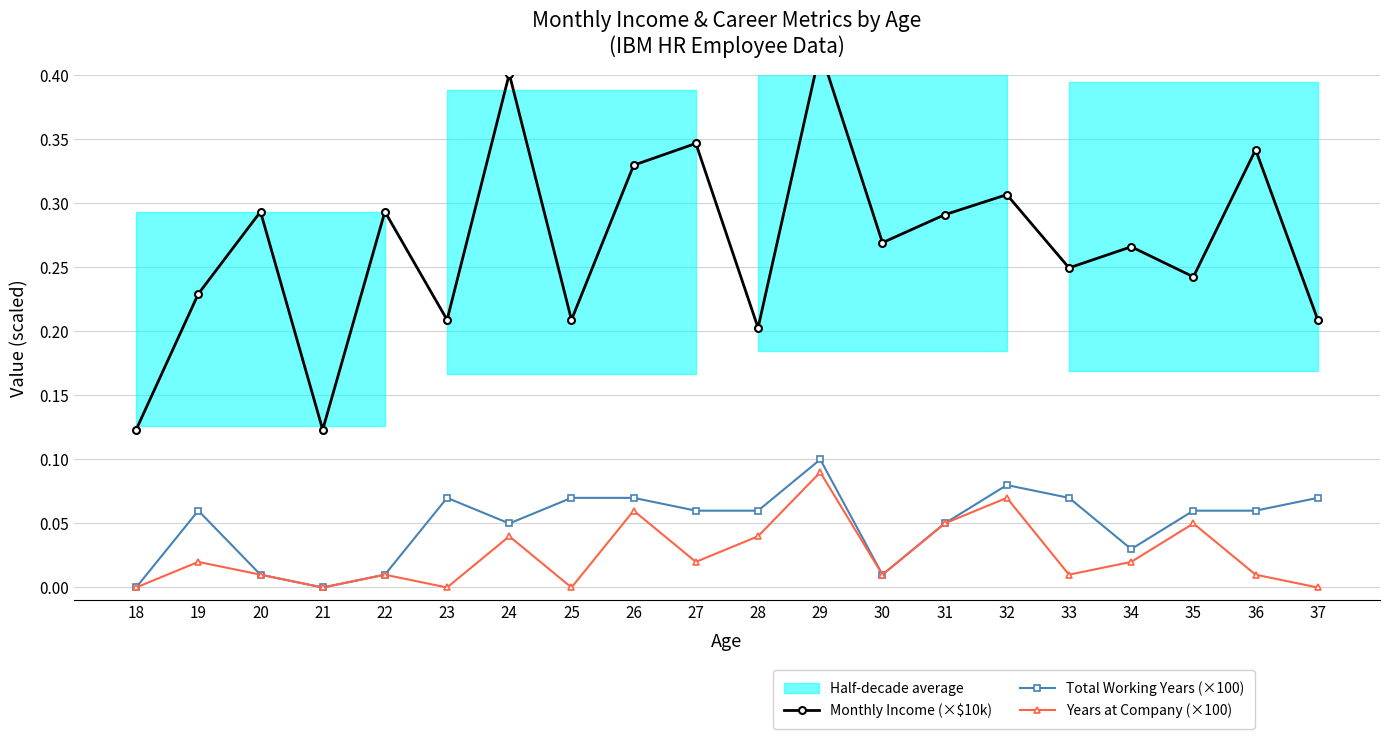

At how many categories does at least one series exceed 0?

20